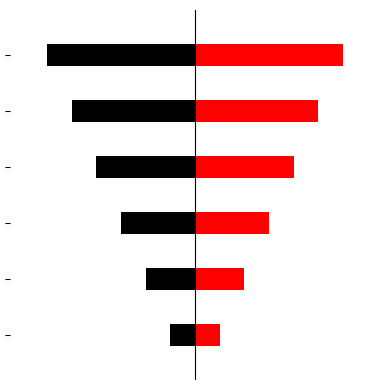

What is the sum of the Left values at 5 and 2?

-7.2